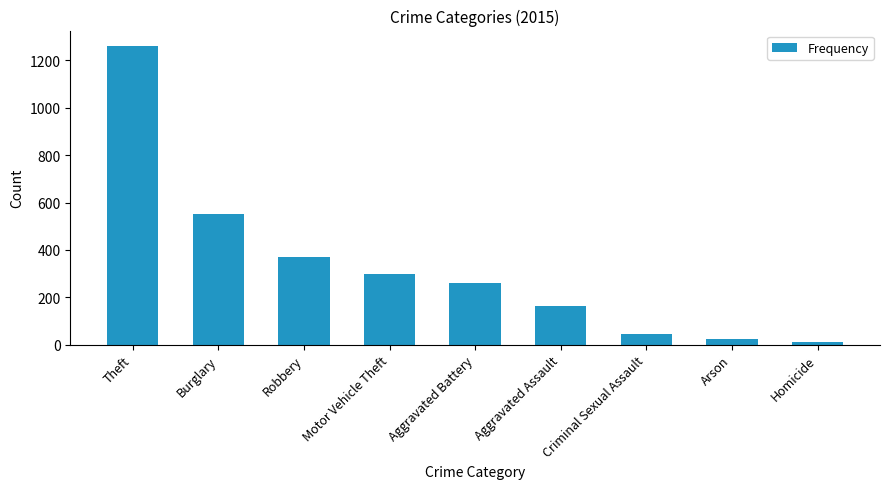

What is the sum of the values at Homicide and Criminal Sexual Assault?

56